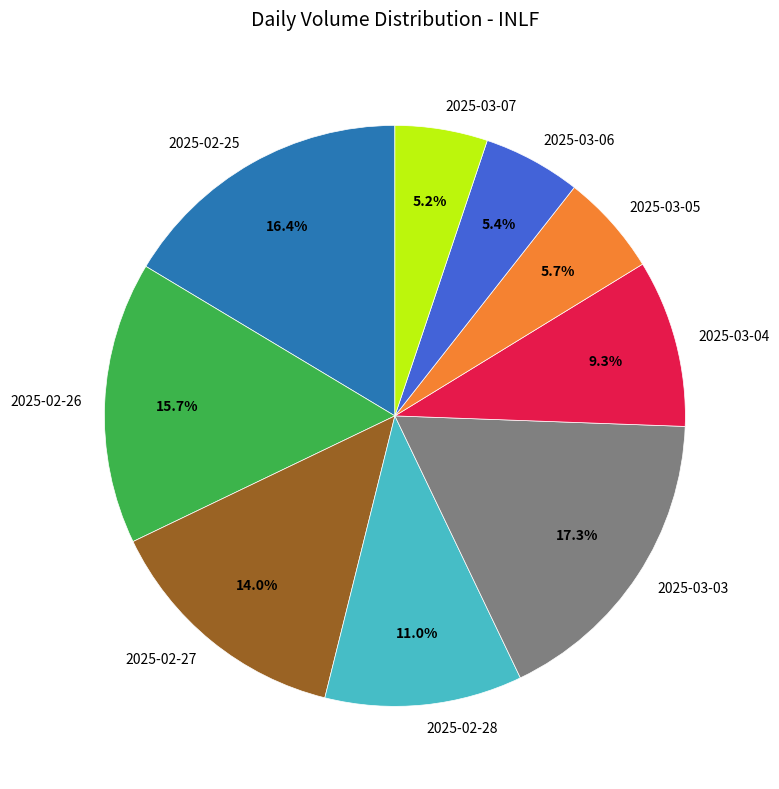

Is there any slice that represents more than half of the pie?

No